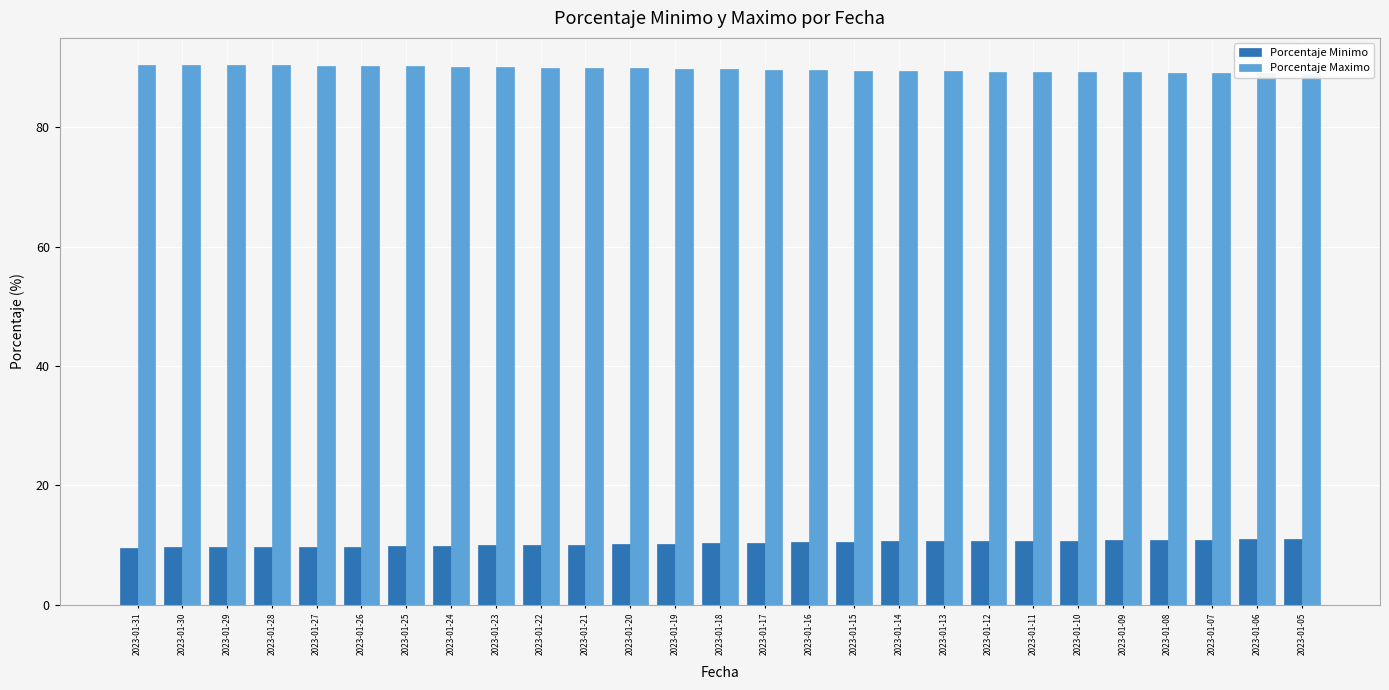

What is the difference between the Porcentaje Maximo values at 2023-01-27 and 2023-01-22?

0.3